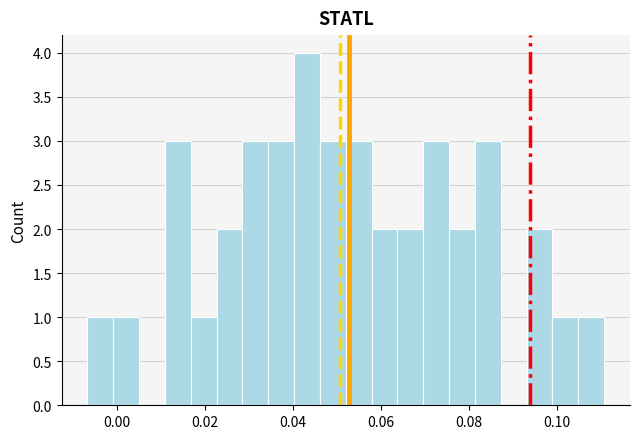

Read against the x-axis, roughly where is the centre of the tallest bar?

0.044